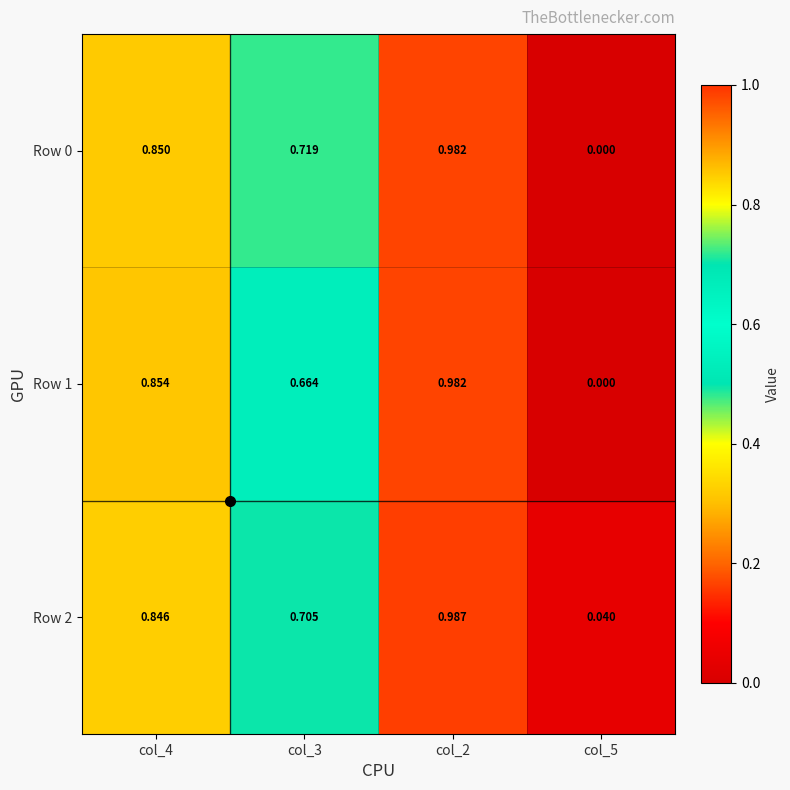

How many series are shown in this chart?

3